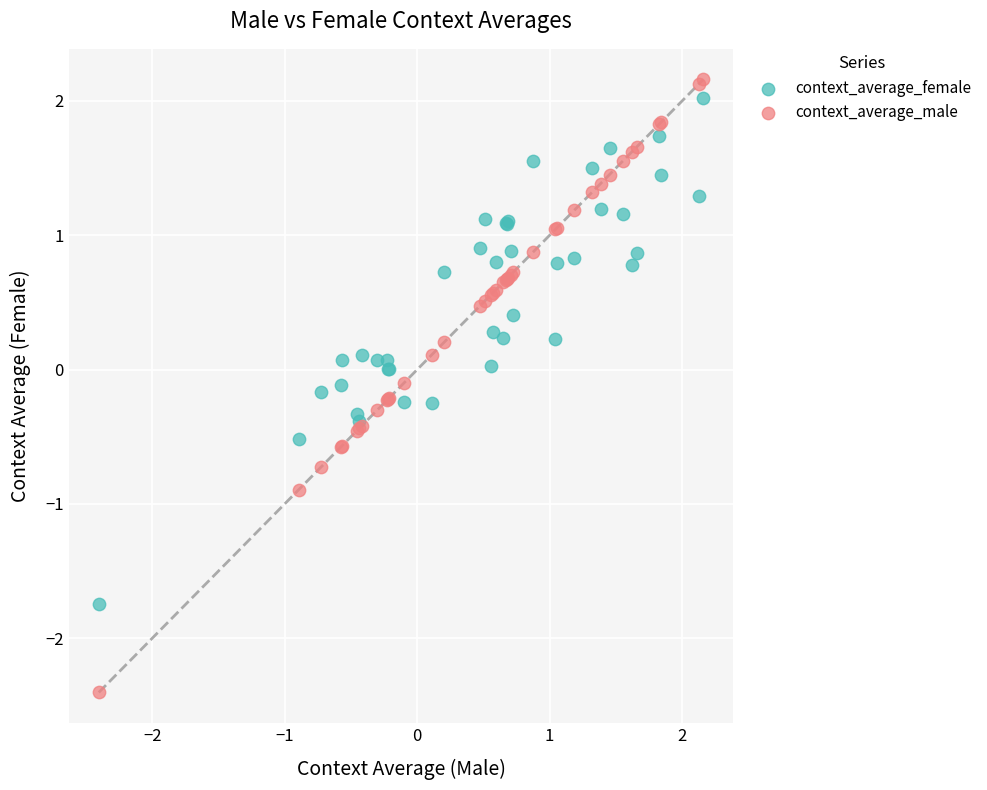

Which series has the largest Y range (max minus min)?

context_average_male